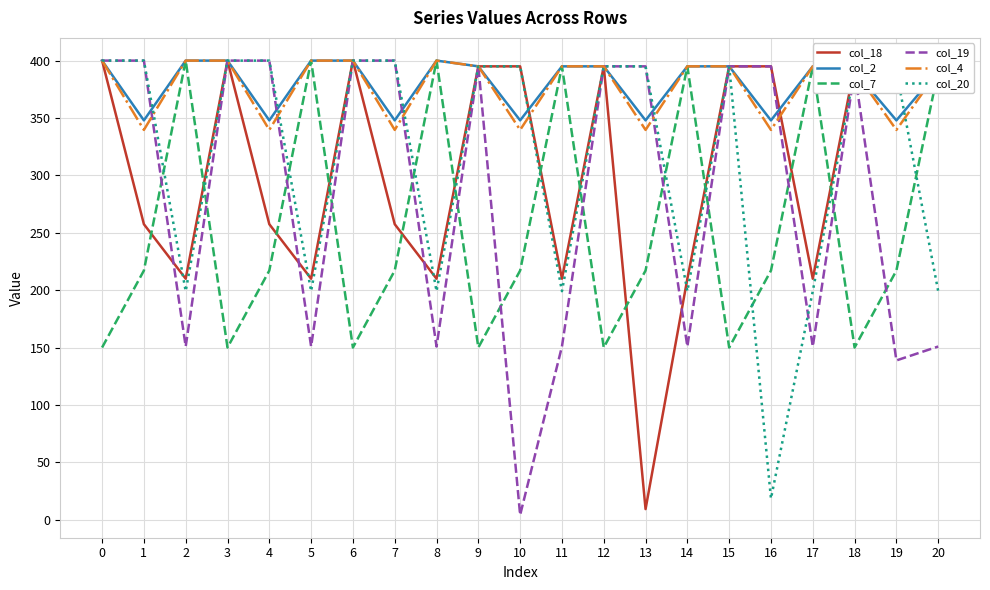

What is the lowest value of the col_4 series?

339.6